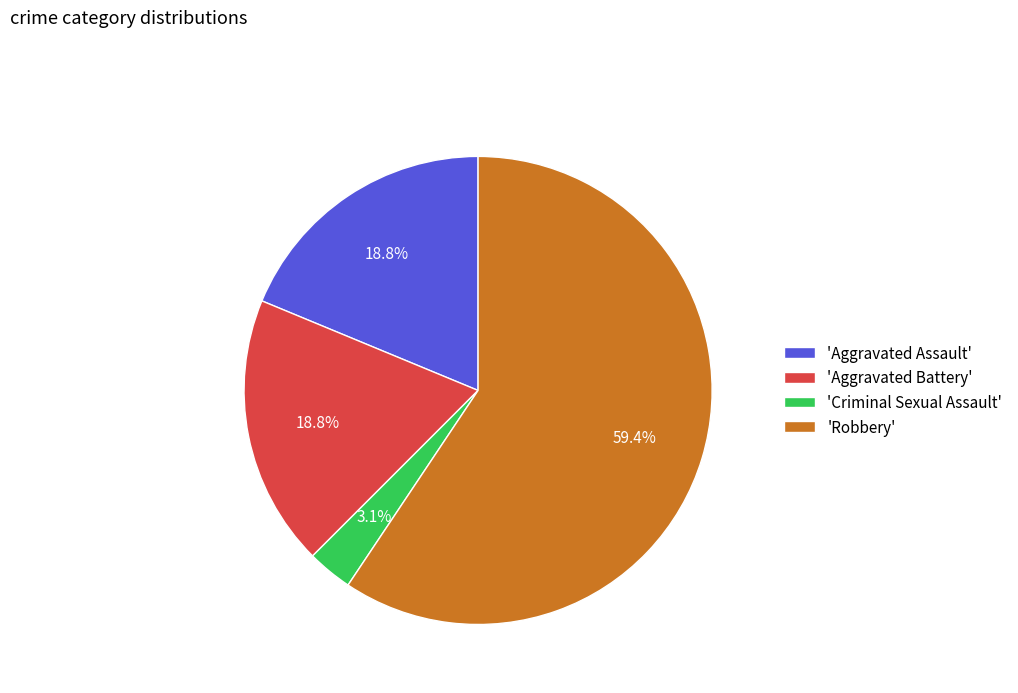

Approximately how many times larger is the value at 'Aggravated Assault' compared to 'Robbery'?

0.3